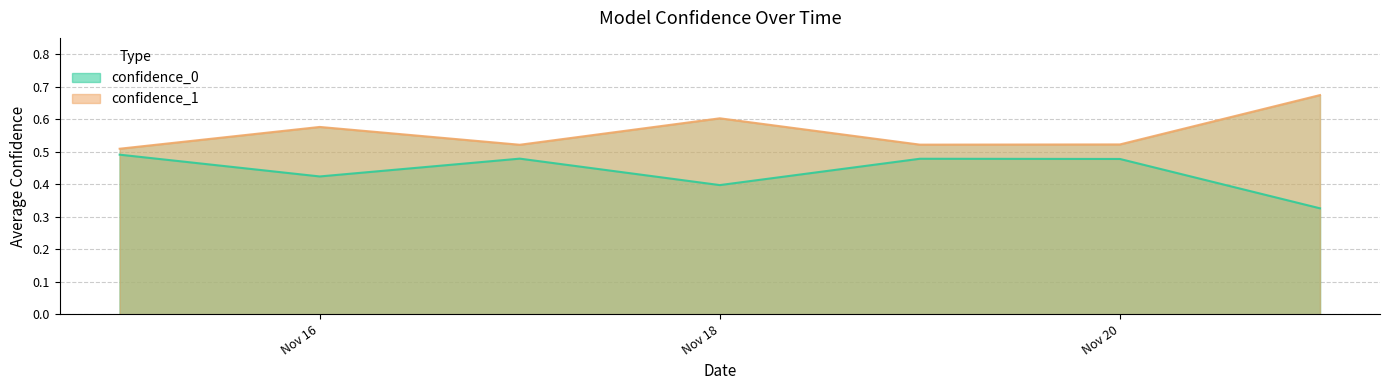

Is the value of confidence_1 at 2019-11-19 greater than the value of confidence_0 at 2019-11-15?

Yes